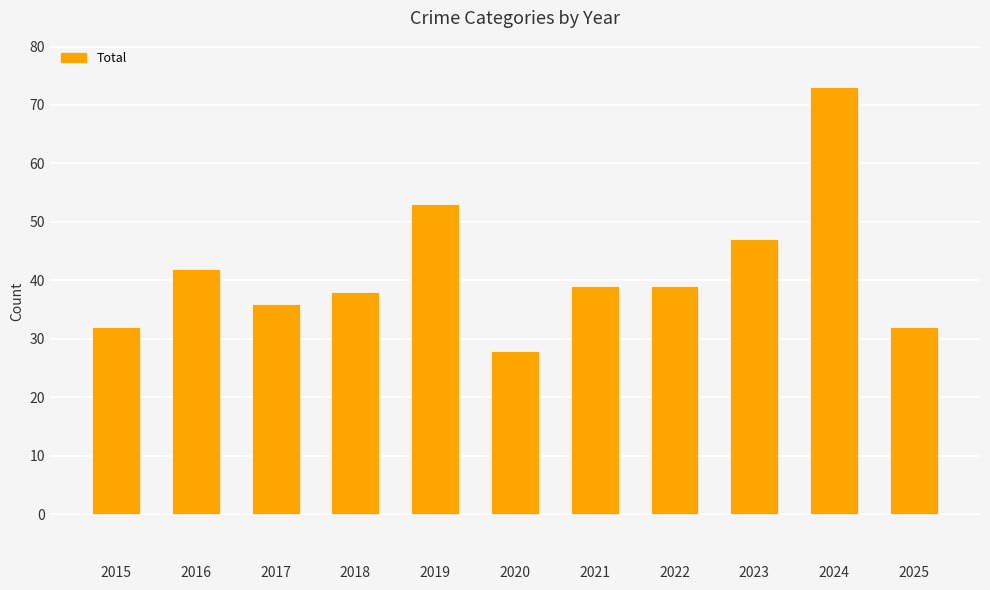

What is the change in value from 2017 to 2020?

-8